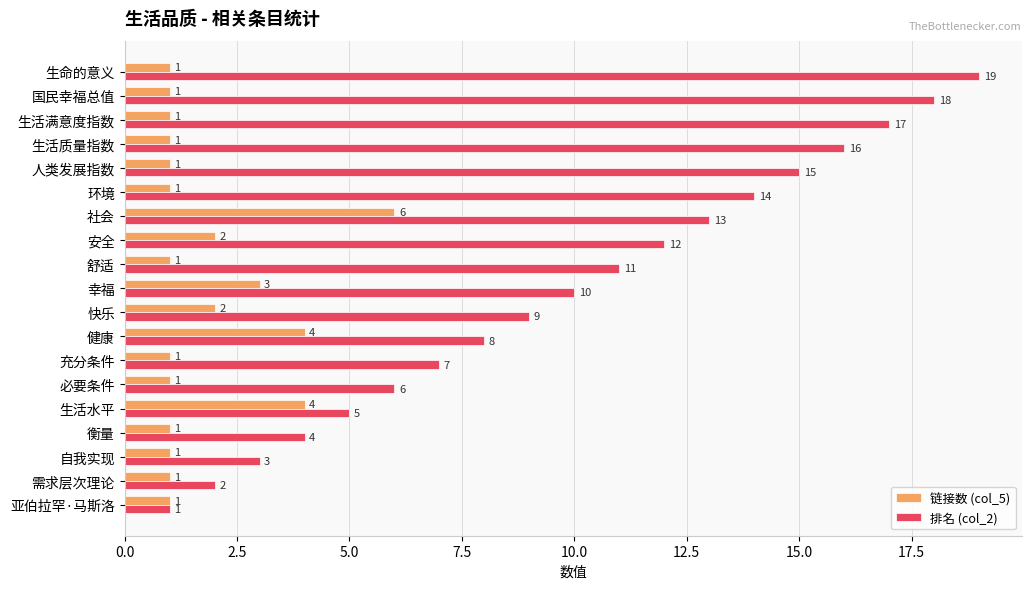

Which category has the highest value in the 排名 (col_2) series?

生命的意义